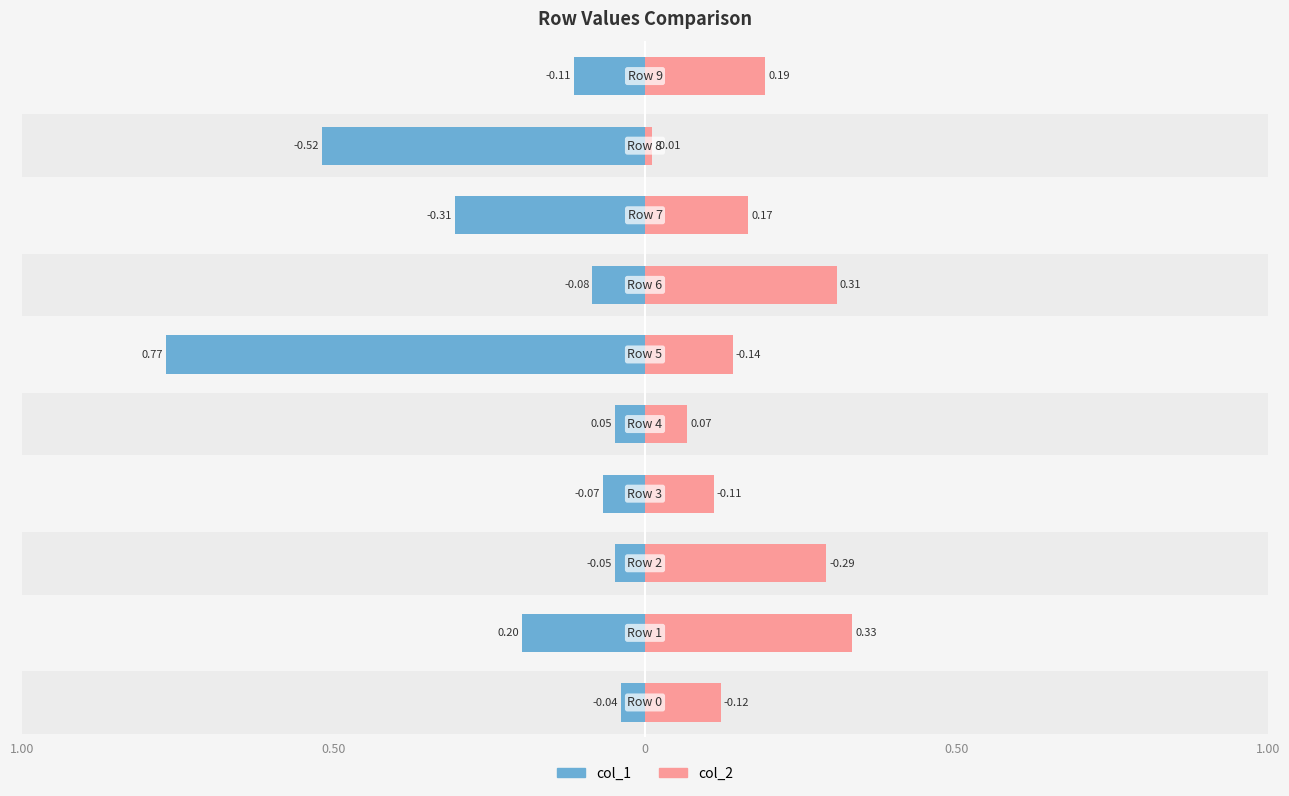

At which category does the chart reach its peak across all series?

Row 5